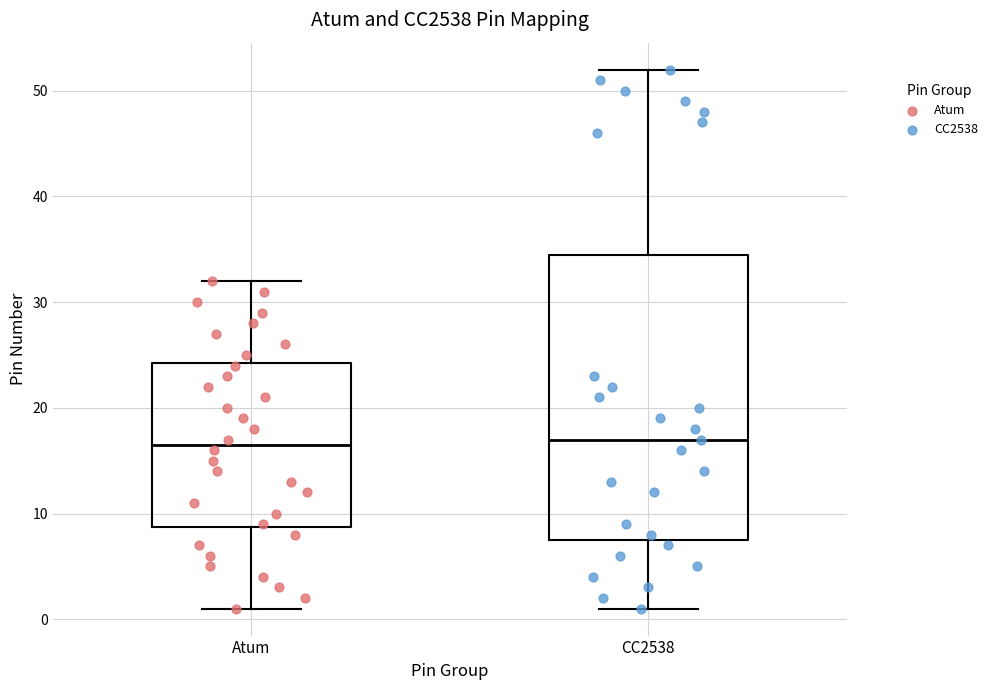

Where does the median line of the box for CC2538 sit on the y-axis? The values are not printed on the chart, so give them approximately, as read against the axis.

17